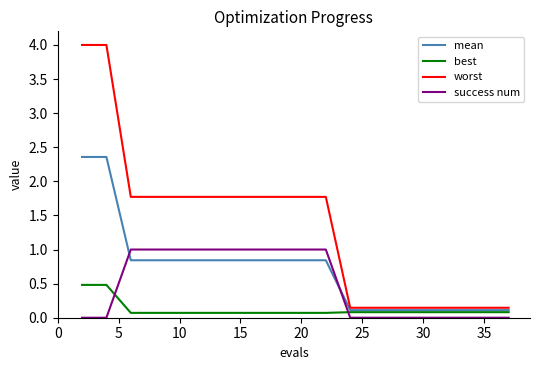

How many lines are shown in the chart?

4